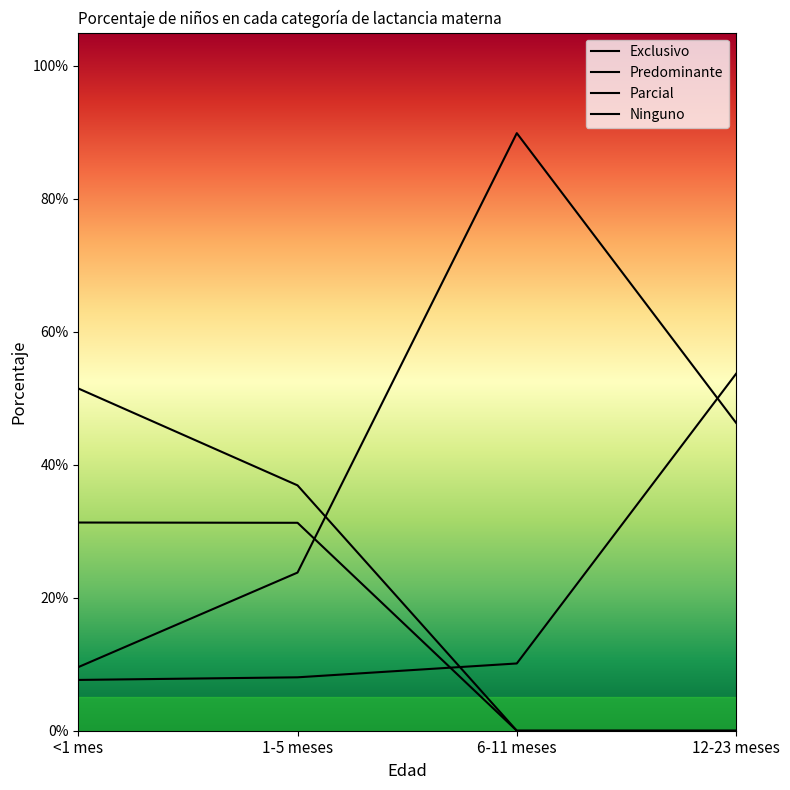

True or false: Predominante has more than 2 points higher than both neighbors.

False